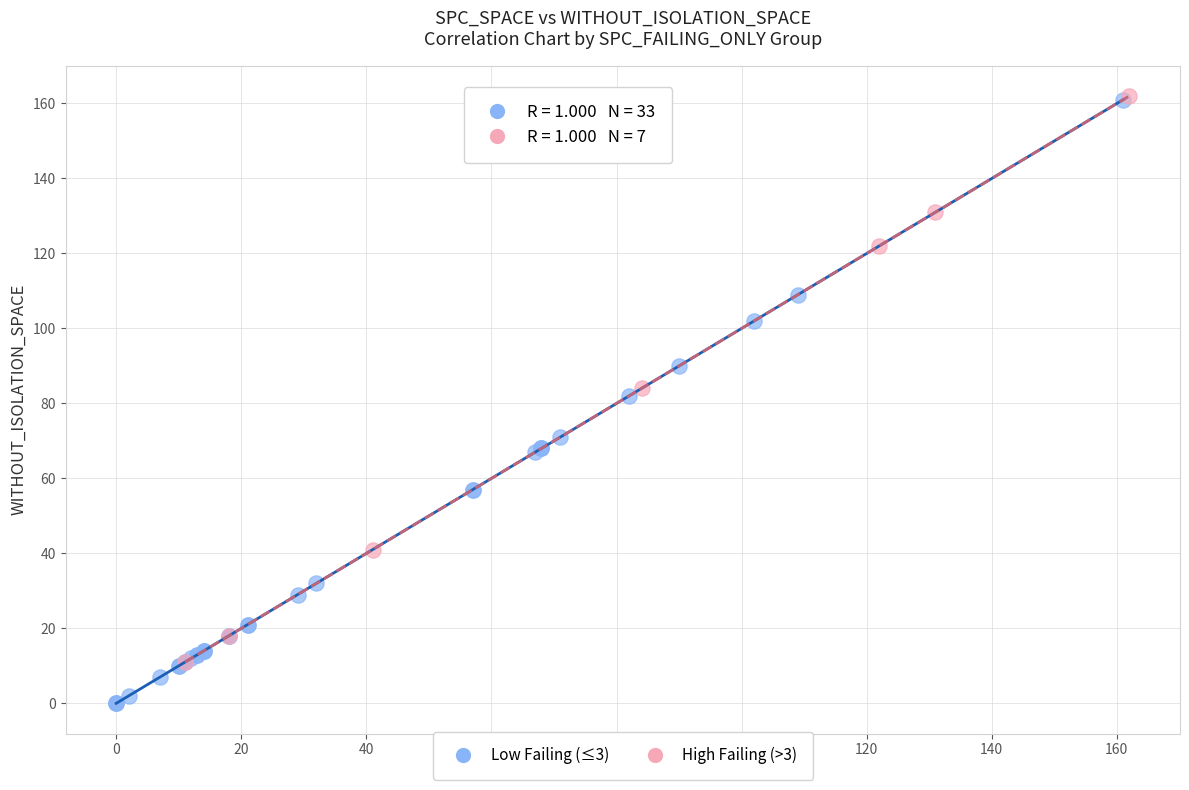

Which series has the widest spread of Y values?

Low Failing (≤3)